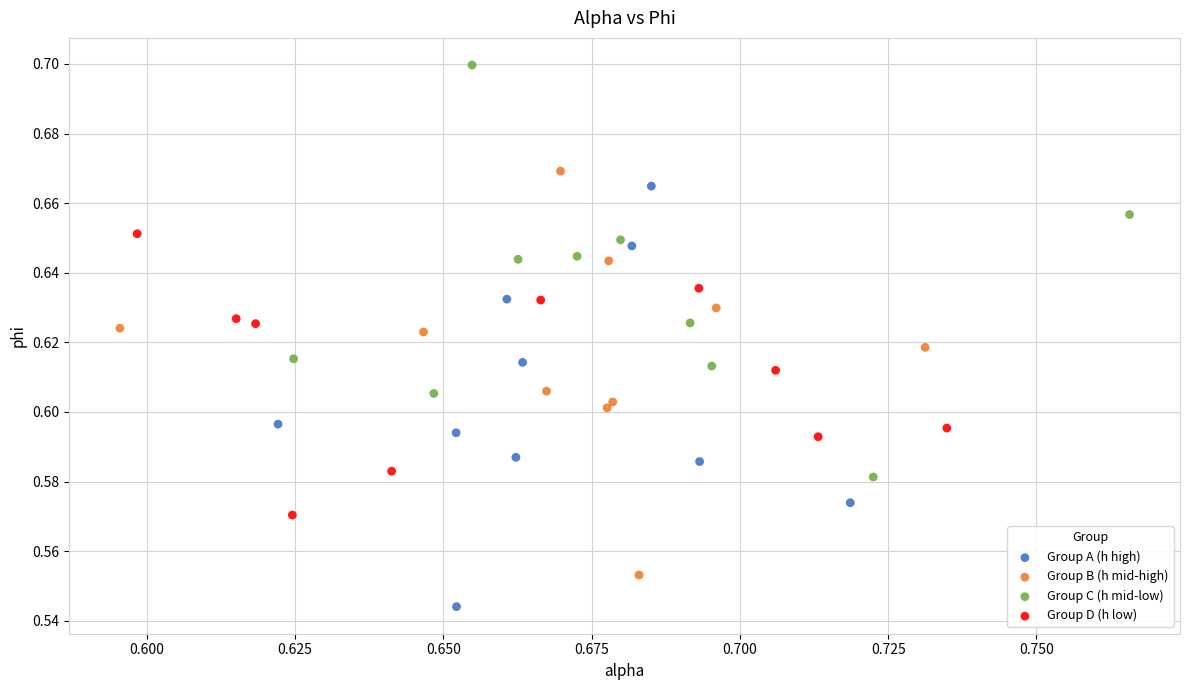

Which series reaches the maximum Y coordinate?

Group C (h mid-low)